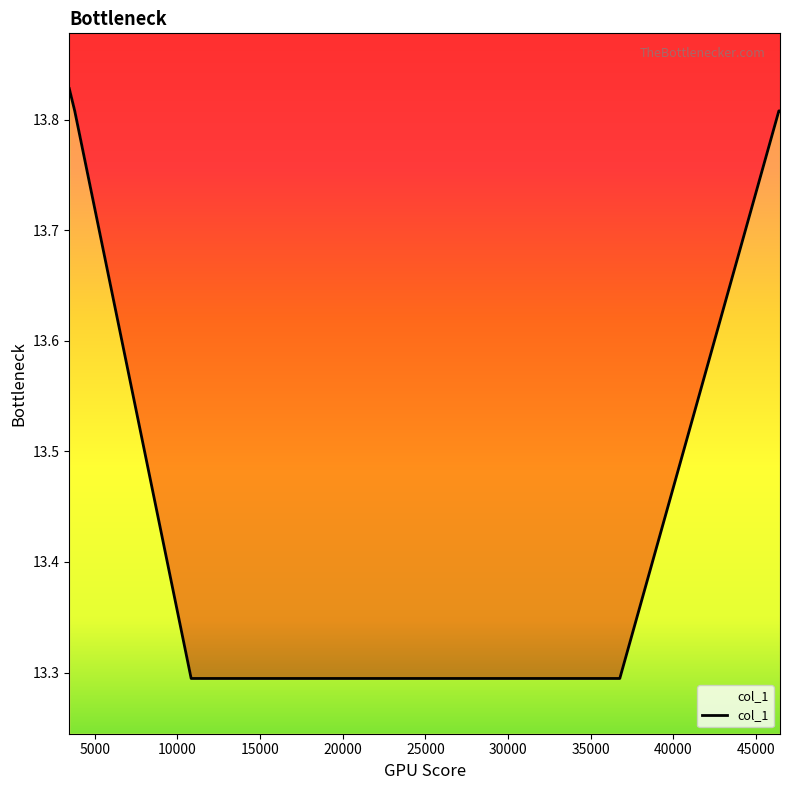

How many distinct data groups are displayed?

1